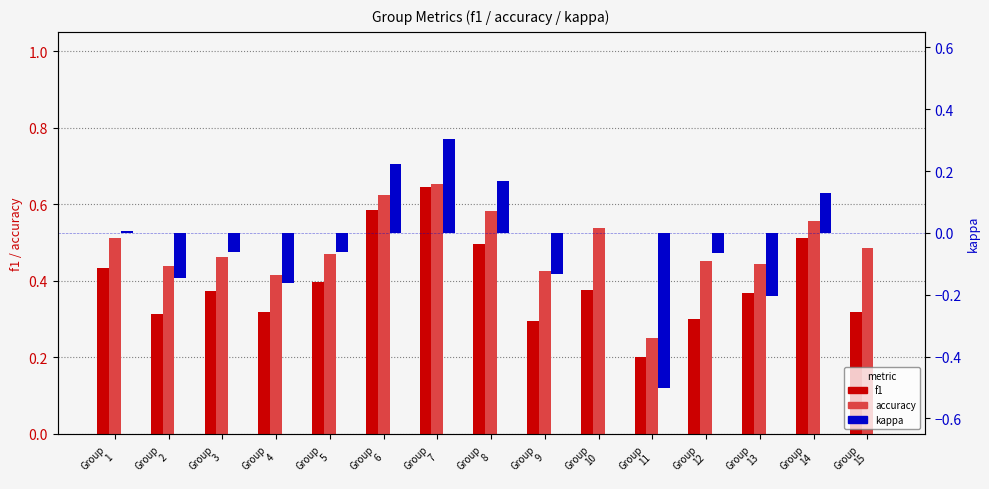

Is the value of accuracy at Group
3 greater than the value of f1 at Group
13?

Yes